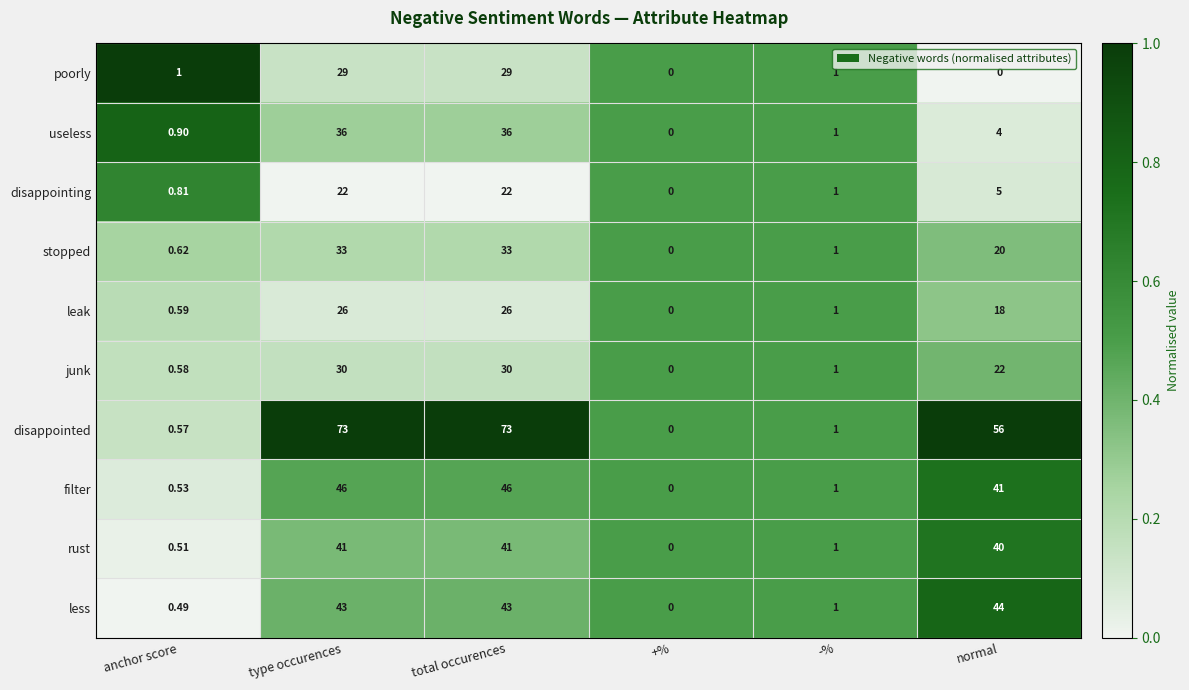

At which label is junk closest to 15?

normal